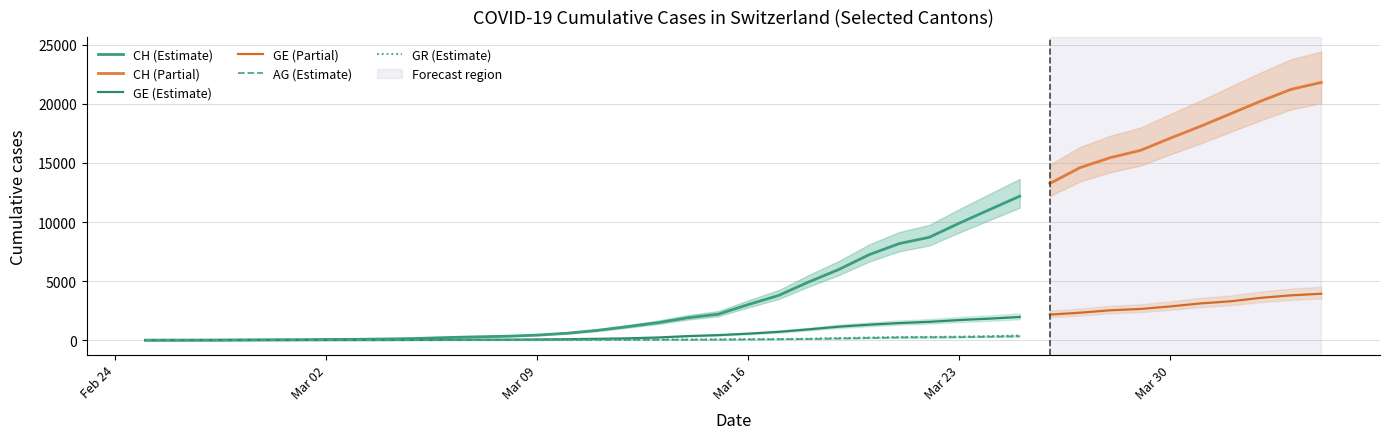

Reading left to right, what are all the values shown in this chart?

CH: CH=0	GE=5	AG=9	GR=19	4=31	5=38	6=56	7=70	8=99	9=144	10=220	11=283	12=332	13=429	14=588	15=830	16=1145	17=1478	18=1896	19=2196	20=3016	21=3781	22=4923	23=5981	24=7225	25=8169	26=8706	27=9906	28=11047	29=12184	30=13257	31=14601	32=15444	33=16059	34=17100	35=18104	36=19171	37=20237	38=21226	39=21813
GE: CH=0	GE=1	AG=1	GR=4	4=8	5=9	6=10	7=13	8=15	9=20	10=29	11=42	12=44	13=59	14=79	15=112	16=153	17=224	18=343	19=425	20=549	21=701	22=911	23=1139	24=1307	25=1445	26=1549	27=1703	28=1820	29=1959	30=2160	31=2321	32=2527	33=2638	34=2855	35=3109	36=3289	37=3582	38=3793	39=3928
AG: CH=0	GE=1	AG=1	GR=1	4=3	5=4	6=7	7=7	8=10	9=11	10=12	11=14	12=14	13=15	14=18	15=20	16=27	17=30	18=33	19=43	20=56	21=69	22=96	23=134	24=175	25=223	26=235	27=245	28=283	29=318	30=367	31=407	32=444	33=485	34=506	35=554	36=596	37=631	38=673	39=702
GR: CH=0	GE=2	AG=2	GR=6	4=6	5=6	6=9	7=9	8=12	9=14	10=16	11=17	12=18	13=18	14=22	15=31	16=43	17=53	18=56	19=71	20=84	21=101	22=128	23=182	24=226	25=258	26=284	27=300	28=343	29=393	30=433	31=474	32=495	33=519	34=535	35=547	36=592	37=622	38=649	39=657